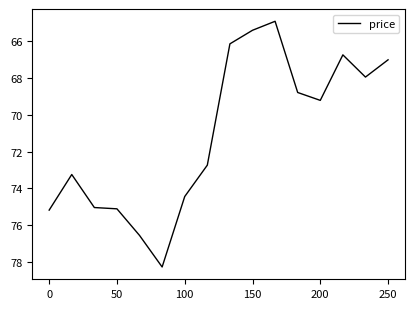

What is the smallest value displayed?

64.9